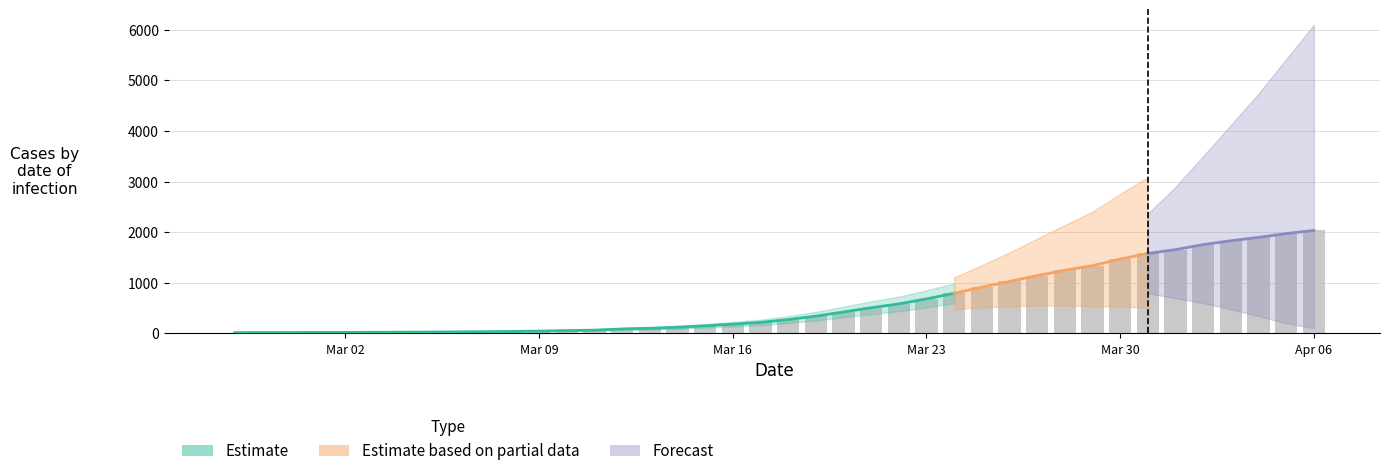

What is the value of the 23rd bar from the left?

421